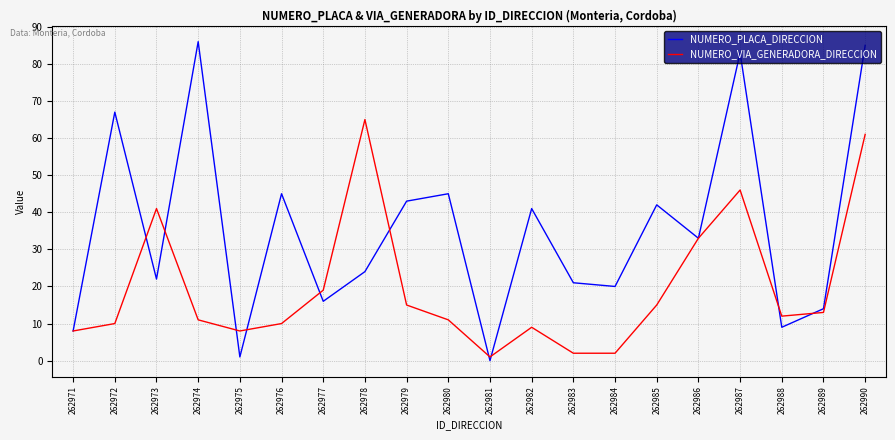

Where is the first local minimum for NUMERO_VIA_GENERADORA_DIRECCION?

262975